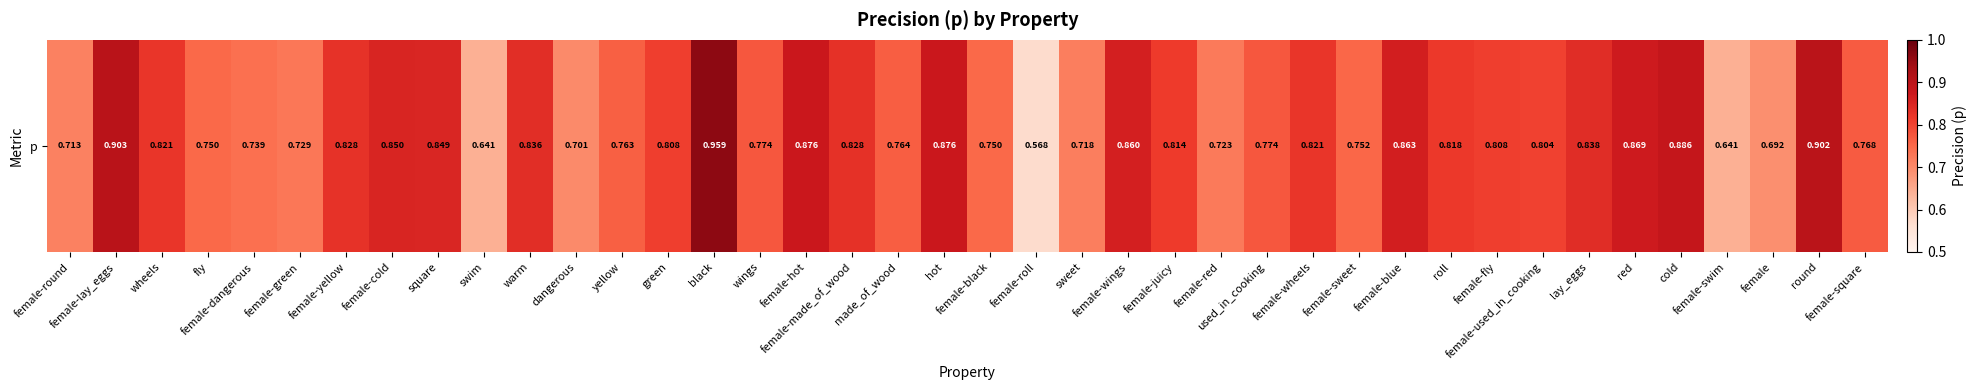

Is it true that the value at female-fly is 0.8?

True